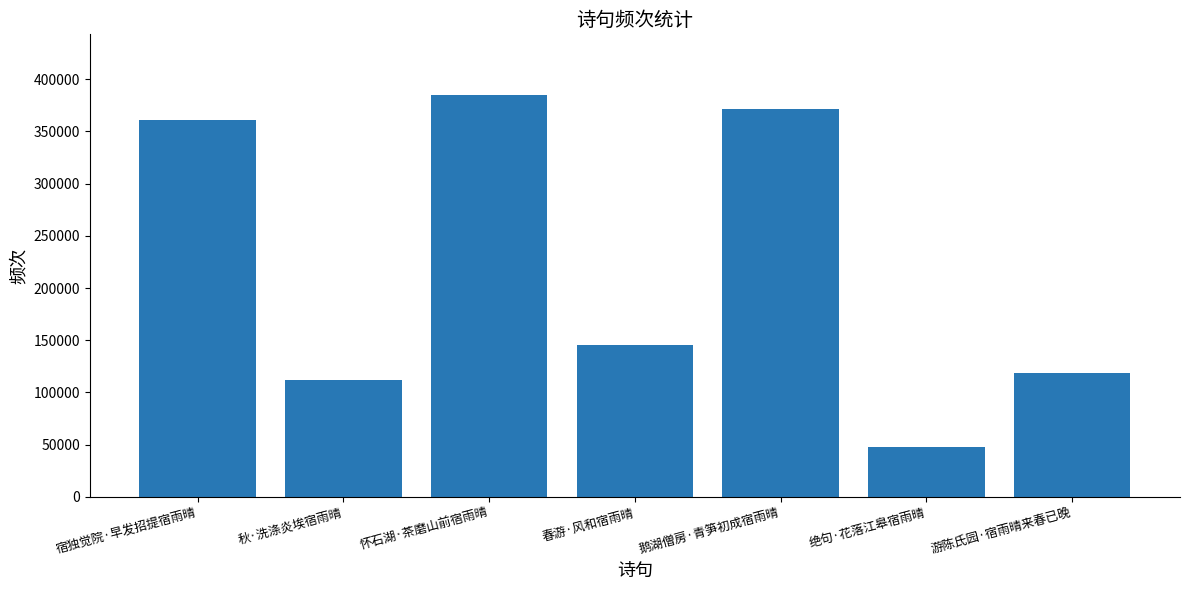

What position from the right is 绝句·花落江皋宿雨晴?

2